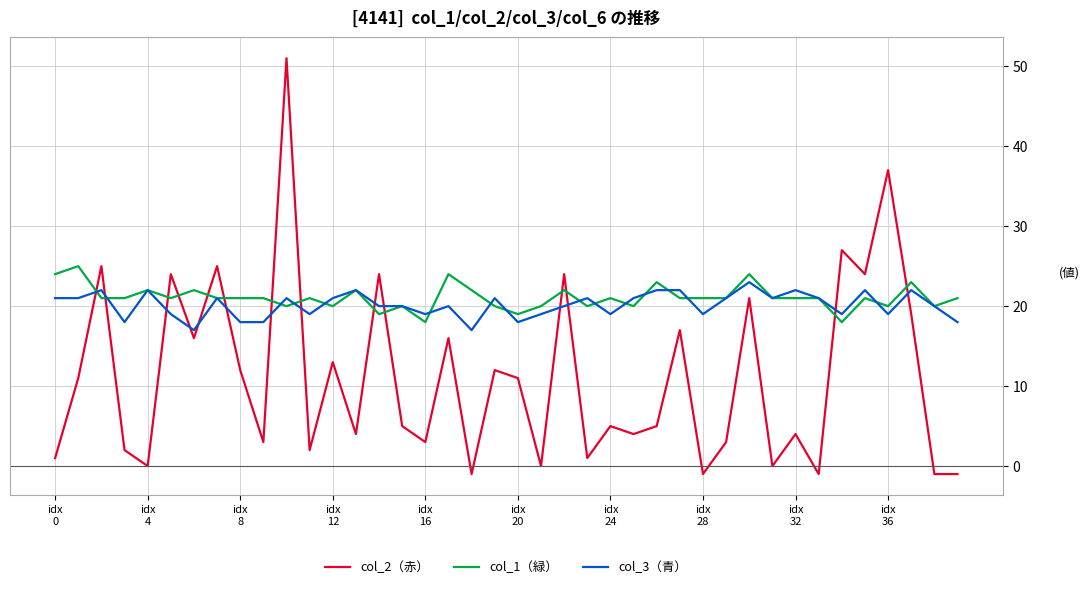

What is the maximum value shown in the chart?

51